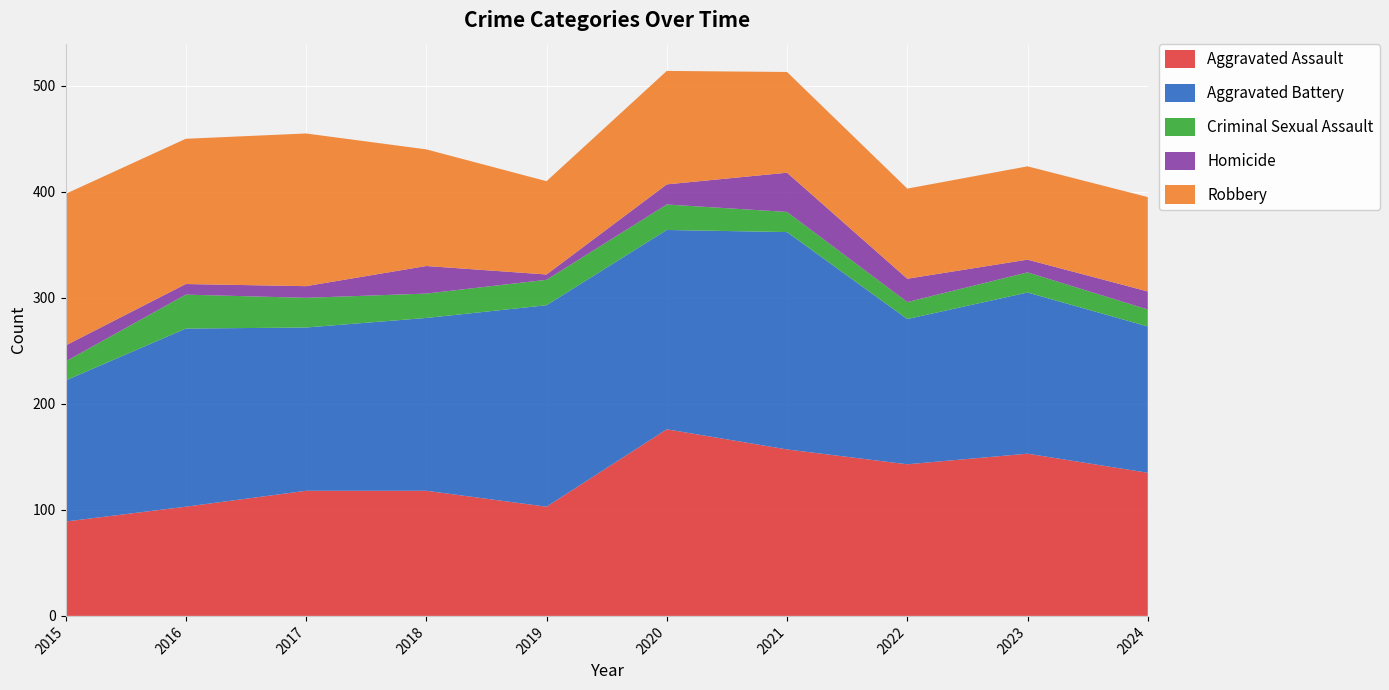

Reading left to right, extract all data points from this chart.

Aggravated Assault: 2015=89	2016=103	2017=118	2018=118	2019=103	2020=176	2021=157	2022=143	2023=153	2024=135
Aggravated Battery: 2015=133	2016=168	2017=154	2018=163	2019=190	2020=188	2021=205	2022=137	2023=152	2024=138
Criminal Sexual Assault: 2015=18	2016=32	2017=28	2018=23	2019=24	2020=24	2021=19	2022=16	2023=19	2024=16
Homicide: 2015=15	2016=10	2017=11	2018=26	2019=5	2020=19	2021=37	2022=22	2023=12	2024=17
Robbery: 2015=143	2016=137	2017=144	2018=110	2019=88	2020=107	2021=95	2022=85	2023=88	2024=89